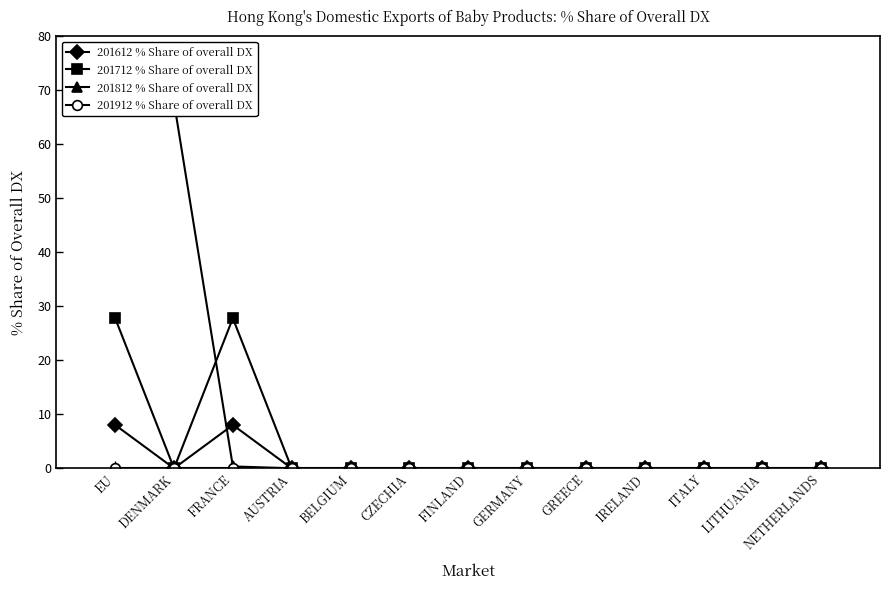

Between DENMARK and EU, which is larger?

EU